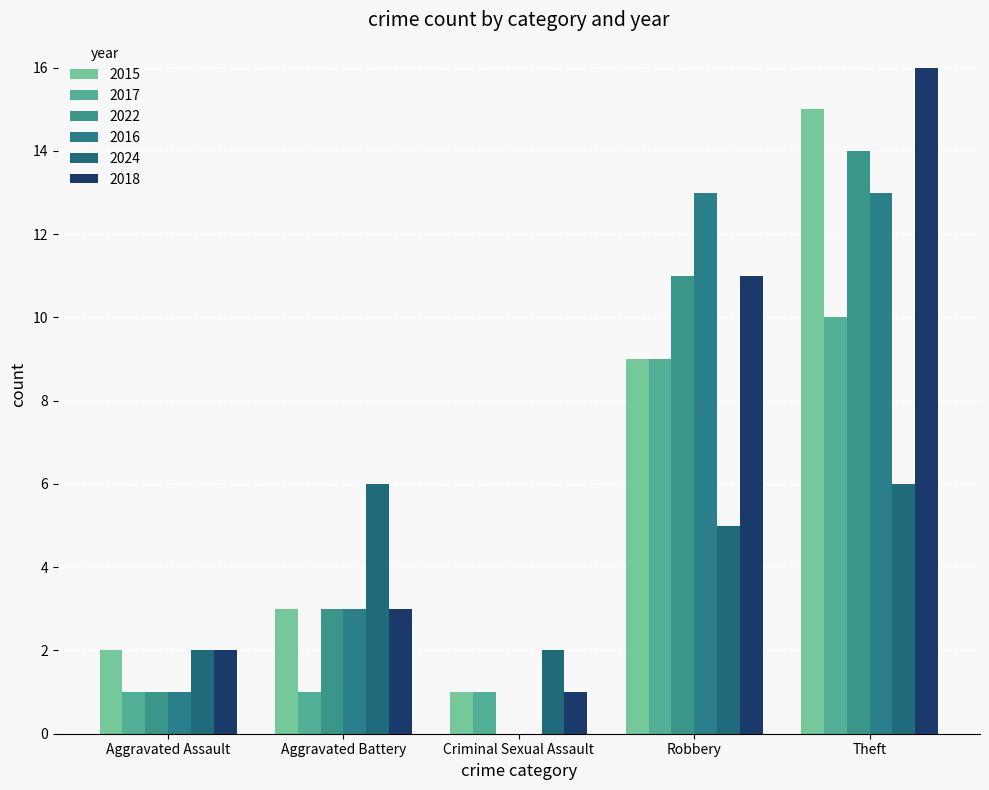

Where does the 2022 series first go above 3?

Robbery